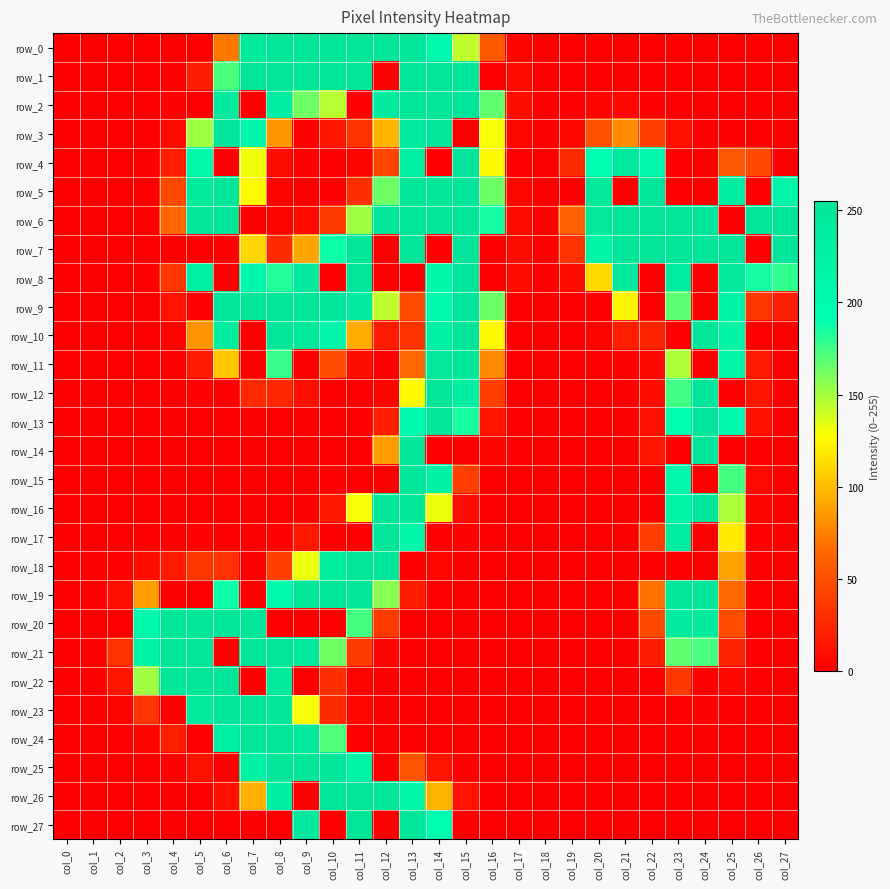

What is the total value across all series at col_4?

984